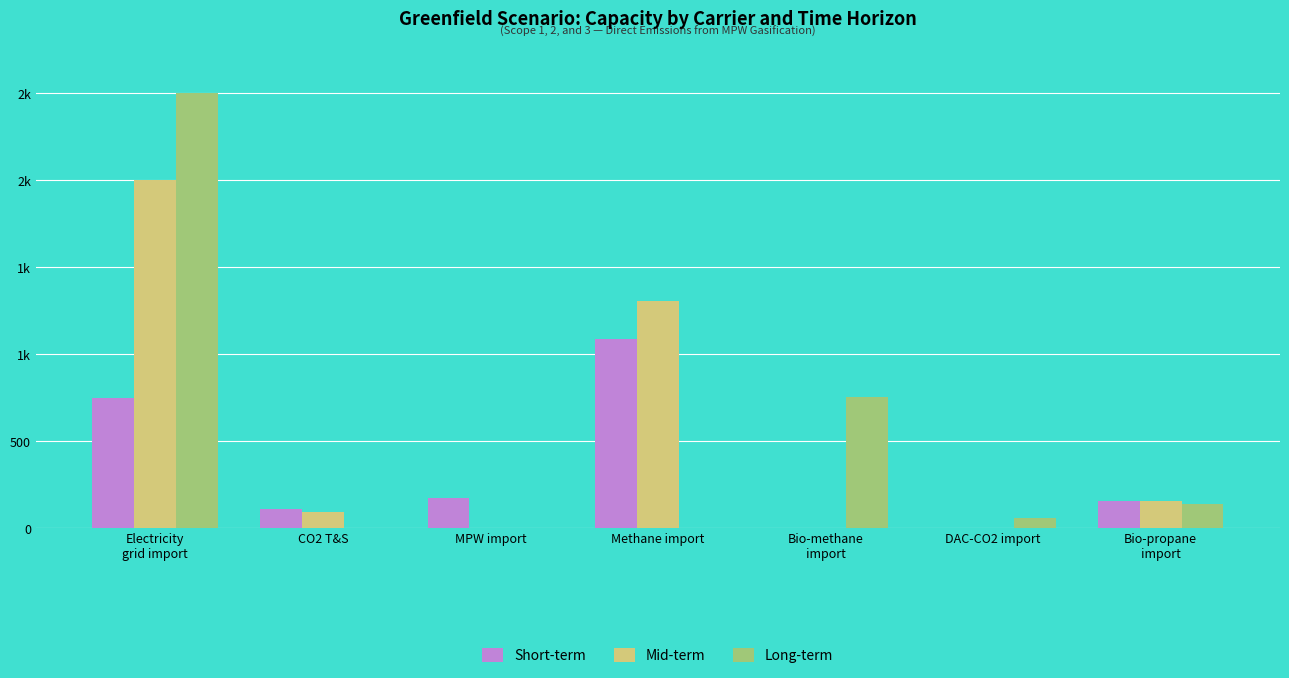

Reading left to right, extract all data points from this chart.

Short-term: Electricity
grid import=750	CO2 T&S=109	MPW import=172	Methane import=1089	Bio-methane
import=0	DAC-CO2 import=0	Bio-propane
import=157
Mid-term: Electricity
grid import=2000	CO2 T&S=94	MPW import=0	Methane import=1305	Bio-methane
import=0	DAC-CO2 import=0	Bio-propane
import=157
Long-term: Electricity
grid import=2500	CO2 T&S=0	MPW import=0	Methane import=0	Bio-methane
import=752	DAC-CO2 import=57	Bio-propane
import=140